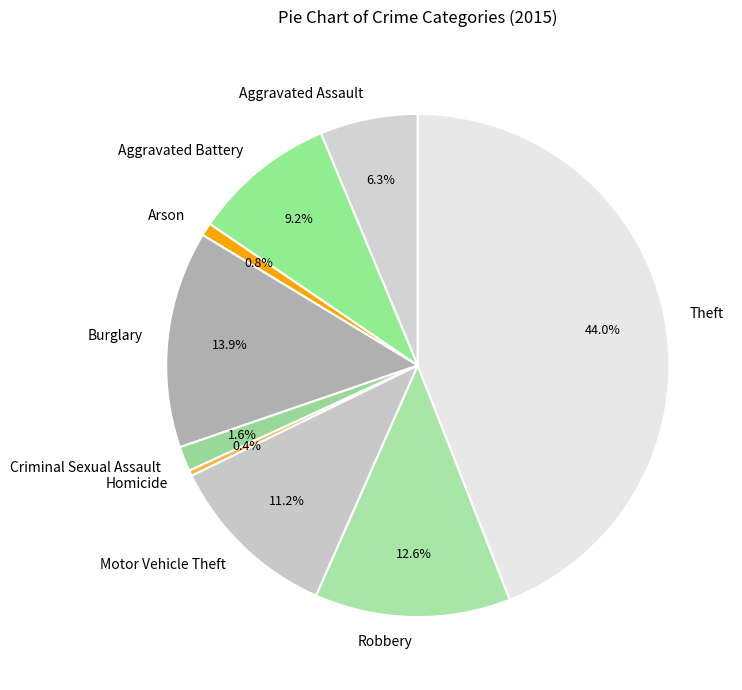

To the nearest percent, what is the difference between the largest and smallest slice percentages?

44%